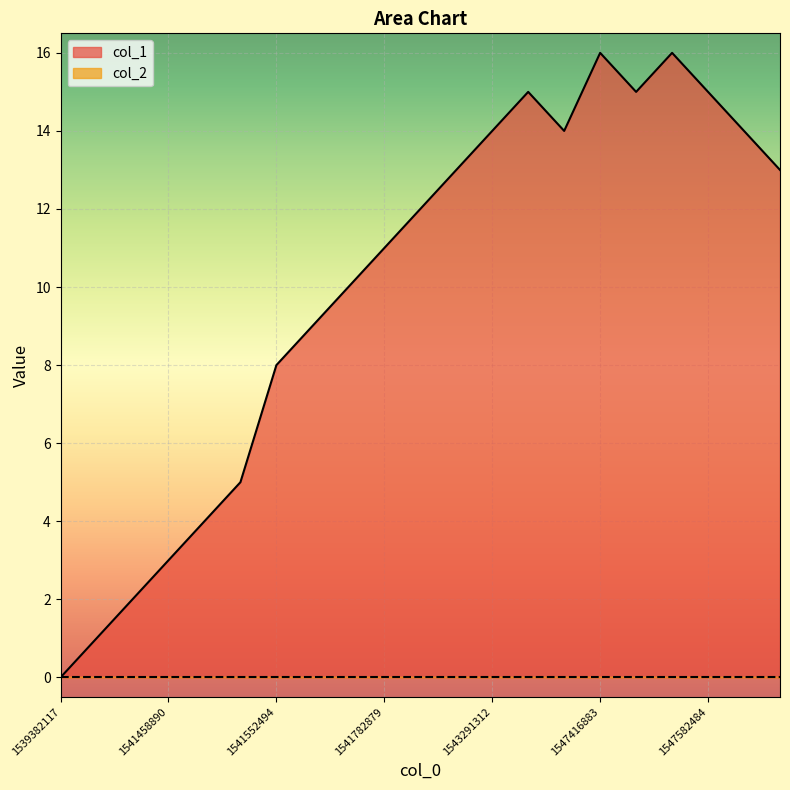

What is the value of the 10th point from the left?

11